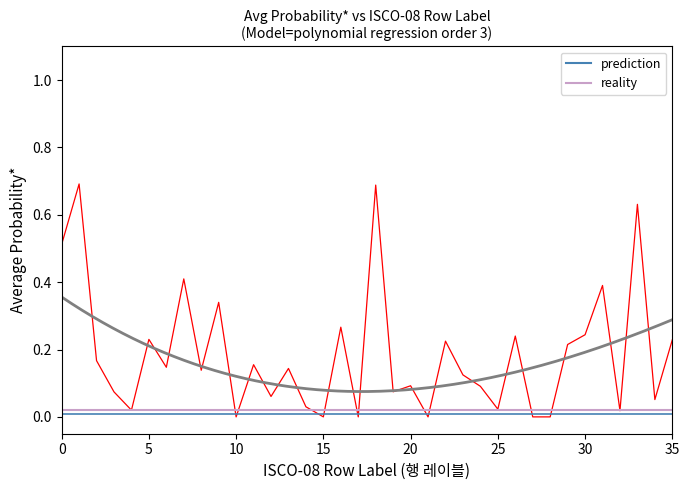

What is the label of the 22nd point from the left?

21